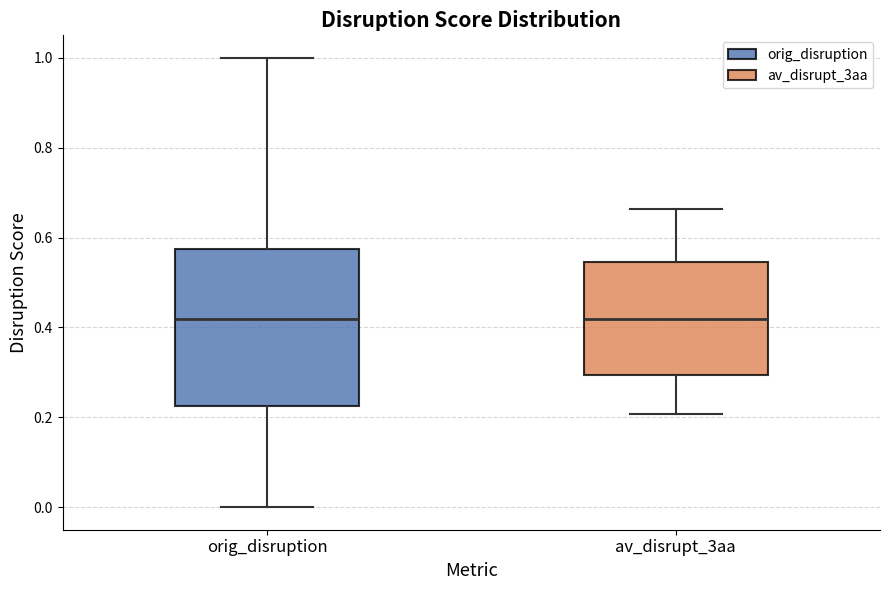

Comparing the boxes themselves (not the whiskers), which one is the tallest?

orig_disruption